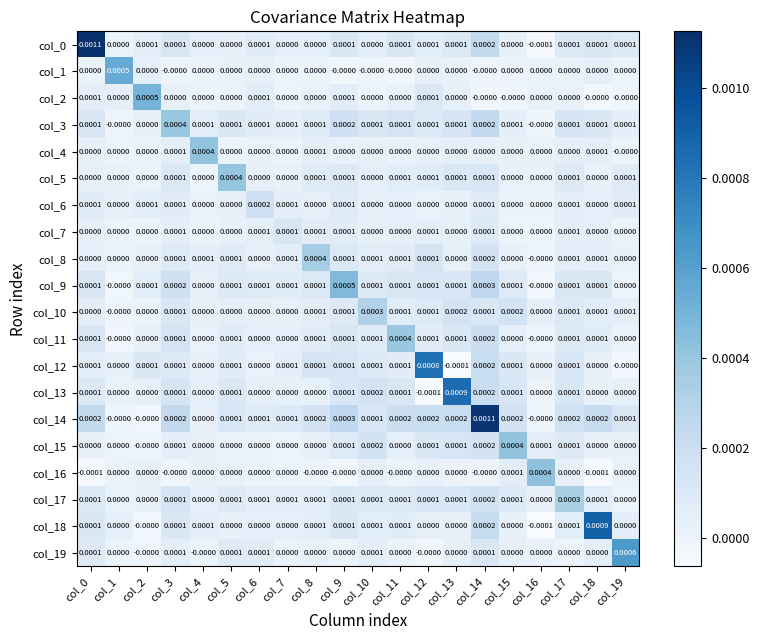

How many positive values does the col_4 series have?

4